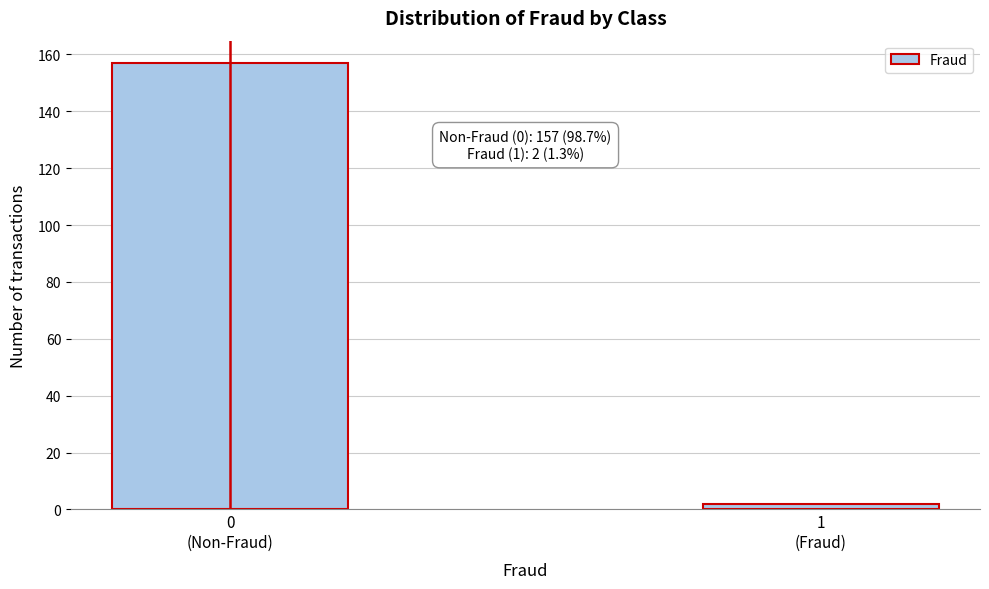

Reading left to right, list all the values displayed in this chart.

157	2